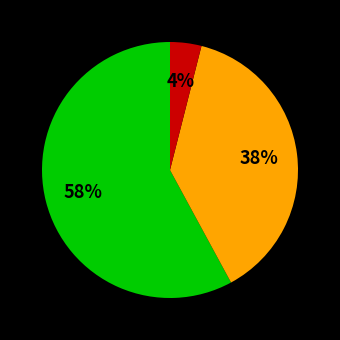

Count the number of slices in the pie.

3